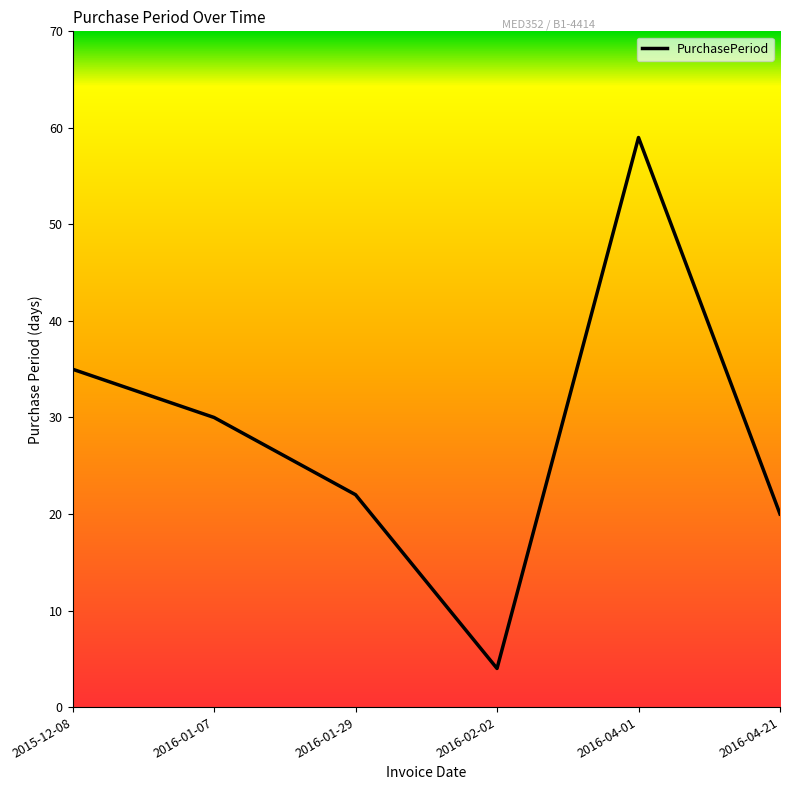

Reading left to right, extract all data points from this chart.

2015-12-08=35	2016-01-07=30	2016-01-29=22	2016-02-02=4	2016-04-01=59	2016-04-21=20